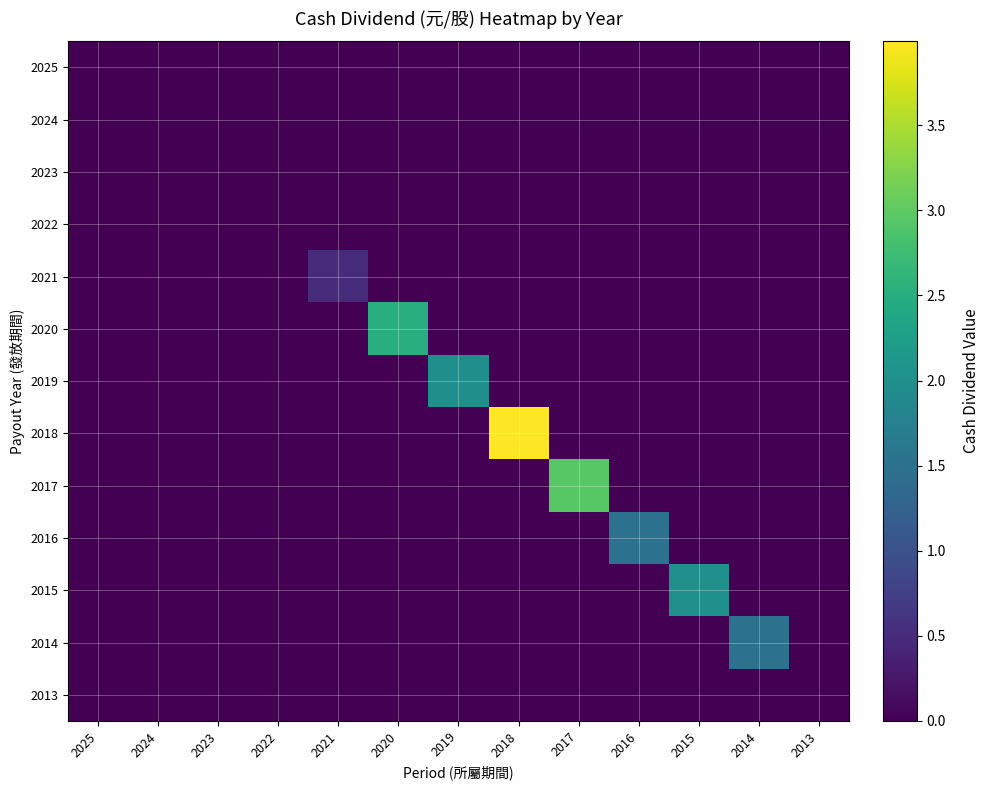

Reading left to right, transcribe all the data shown in this chart.

2025: 2025=0.0	2024=0.0	2023=0.0	2022=0.0	2021=0.0	2020=0.0	2019=0.0	2018=0.0	2017=0.0	2016=0.0	2015=0.0	2014=0.0	2013=0.0
2024: 2025=0.0	2024=0.0	2023=0.0	2022=0.0	2021=0.0	2020=0.0	2019=0.0	2018=0.0	2017=0.0	2016=0.0	2015=0.0	2014=0.0	2013=0.0
2023: 2025=0.0	2024=0.0	2023=0.0	2022=0.0	2021=0.0	2020=0.0	2019=0.0	2018=0.0	2017=0.0	2016=0.0	2015=0.0	2014=0.0	2013=0.0
2022: 2025=0.0	2024=0.0	2023=0.0	2022=0.0	2021=0.0	2020=0.0	2019=0.0	2018=0.0	2017=0.0	2016=0.0	2015=0.0	2014=0.0	2013=0.0
2021: 2025=0.0	2024=0.0	2023=0.0	2022=0.0	2021=0.5	2020=0.0	2019=0.0	2018=0.0	2017=0.0	2016=0.0	2015=0.0	2014=0.0	2013=0.0
2020: 2025=0.0	2024=0.0	2023=0.0	2022=0.0	2021=0.0	2020=2.5	2019=0.0	2018=0.0	2017=0.0	2016=0.0	2015=0.0	2014=0.0	2013=0.0
2019: 2025=0.0	2024=0.0	2023=0.0	2022=0.0	2021=0.0	2020=0.0	2019=2.0	2018=0.0	2017=0.0	2016=0.0	2015=0.0	2014=0.0	2013=0.0
2018: 2025=0.0	2024=0.0	2023=0.0	2022=0.0	2021=0.0	2020=0.0	2019=0.0	2018=4.0	2017=0.0	2016=0.0	2015=0.0	2014=0.0	2013=0.0
2017: 2025=0.0	2024=0.0	2023=0.0	2022=0.0	2021=0.0	2020=0.0	2019=0.0	2018=0.0	2017=3.0	2016=0.0	2015=0.0	2014=0.0	2013=0.0
2016: 2025=0.0	2024=0.0	2023=0.0	2022=0.0	2021=0.0	2020=0.0	2019=0.0	2018=0.0	2017=0.0	2016=1.5	2015=0.0	2014=0.0	2013=0.0
2015: 2025=0.0	2024=0.0	2023=0.0	2022=0.0	2021=0.0	2020=0.0	2019=0.0	2018=0.0	2017=0.0	2016=0.0	2015=2.0	2014=0.0	2013=0.0
2014: 2025=0.0	2024=0.0	2023=0.0	2022=0.0	2021=0.0	2020=0.0	2019=0.0	2018=0.0	2017=0.0	2016=0.0	2015=0.0	2014=1.5	2013=0.0
2013: 2025=0.0	2024=0.0	2023=0.0	2022=0.0	2021=0.0	2020=0.0	2019=0.0	2018=0.0	2017=0.0	2016=0.0	2015=0.0	2014=0.0	2013=0.0